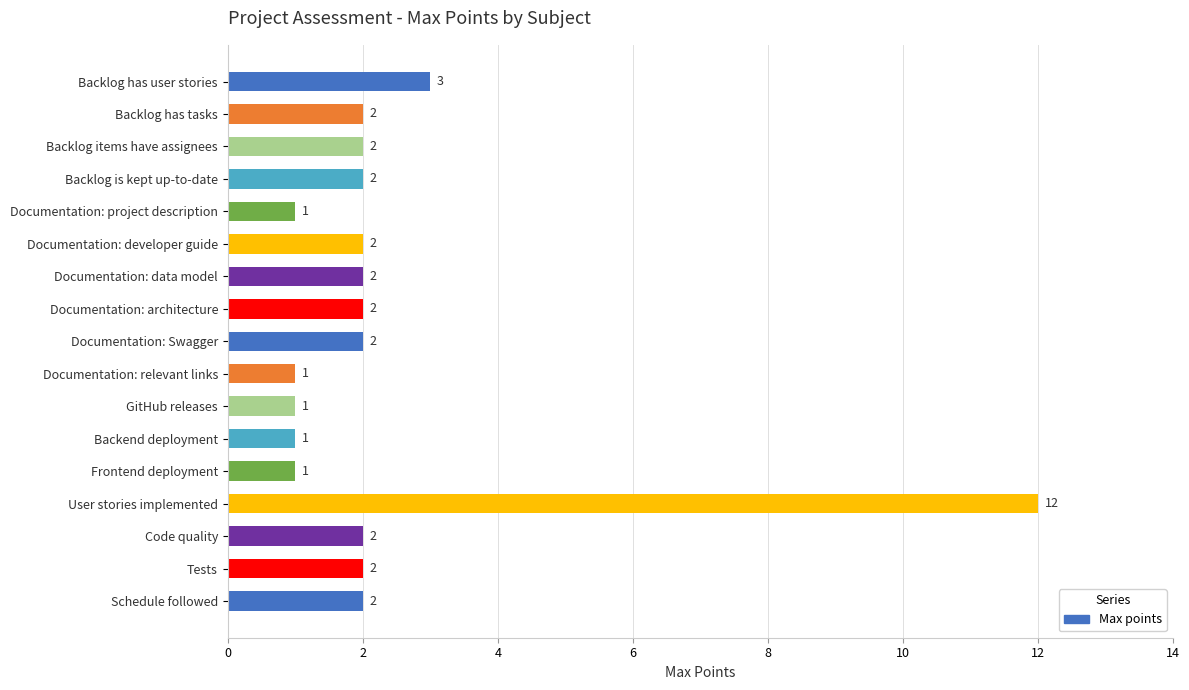

What is the label of the 9th bar from the bottom?

Documentation: Swagger